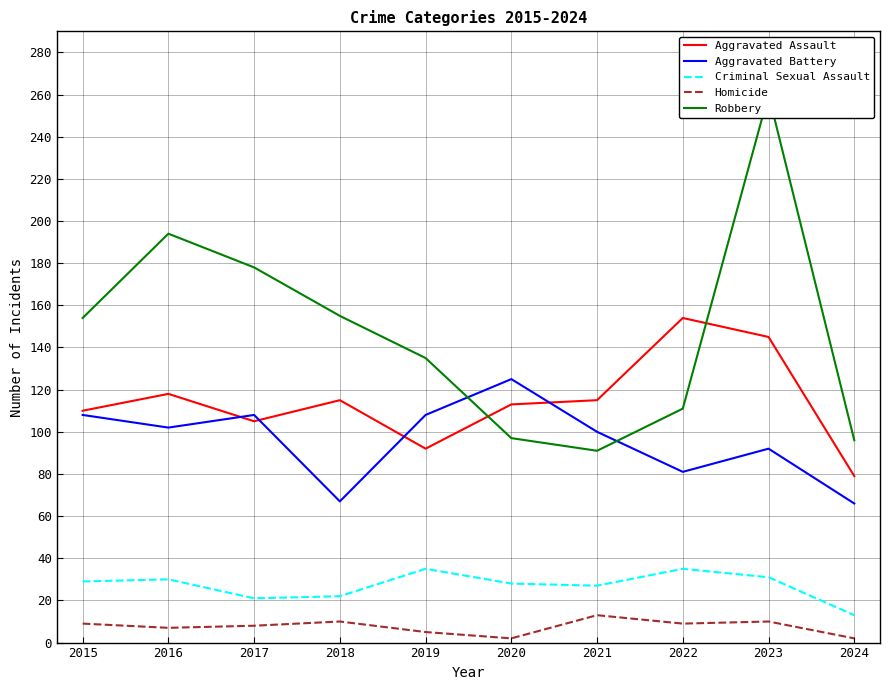

At which category is the sum across all series the highest?

2023